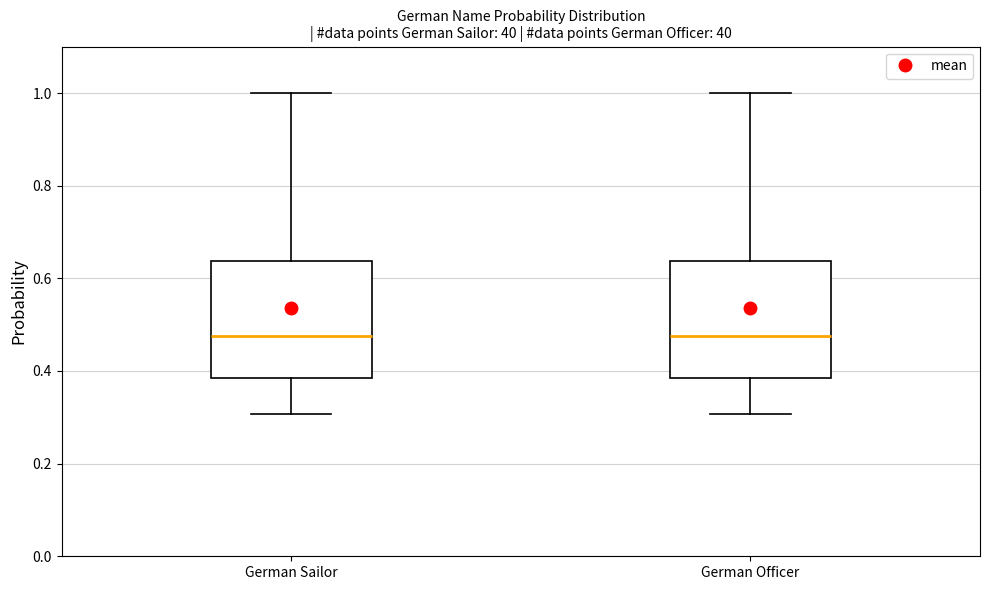

Where does the lower whisker of the box for German Sailor end on the y-axis? The values are not printed on the chart, so give them approximately, as read against the axis.

0.30